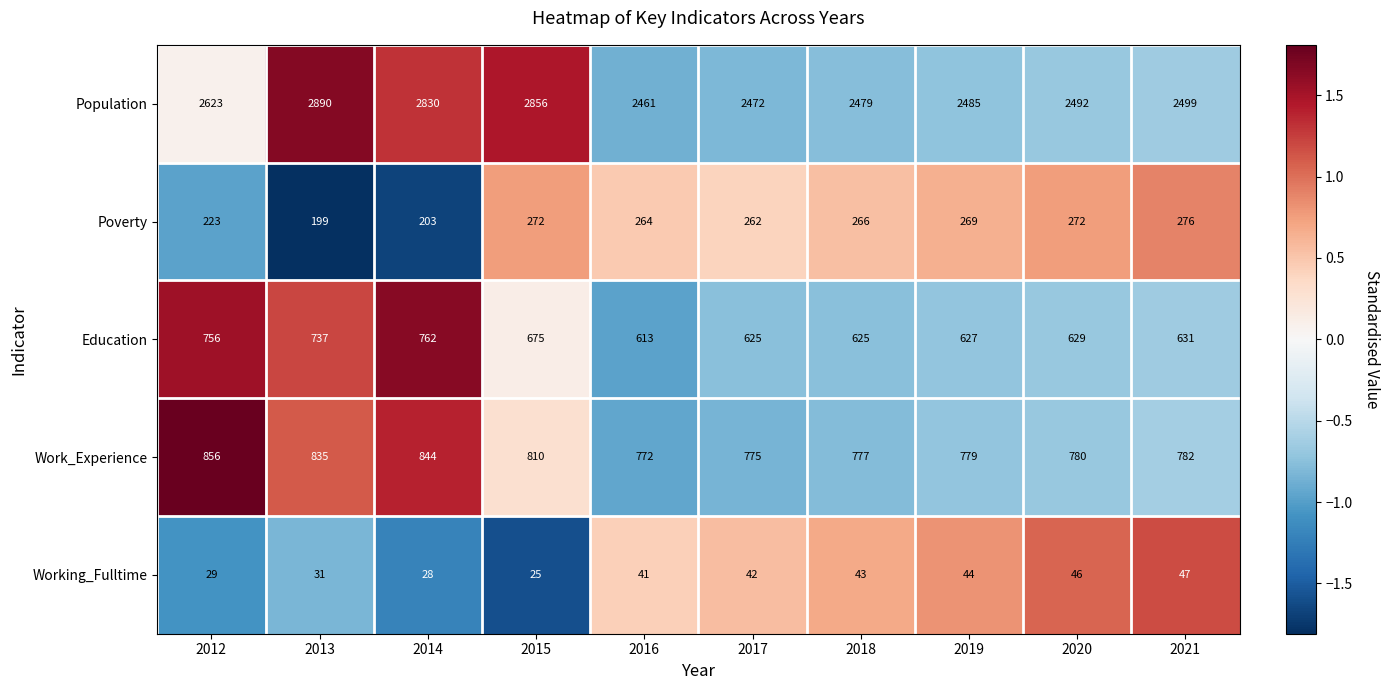

At which category is the sum across all series the highest?

2013